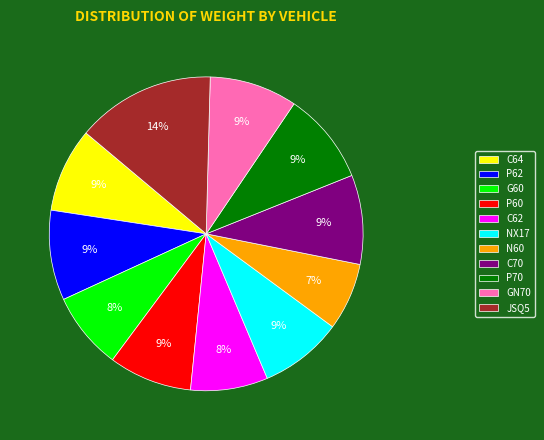

To the nearest percent, what is the difference between the largest and smallest slice percentages?

7%